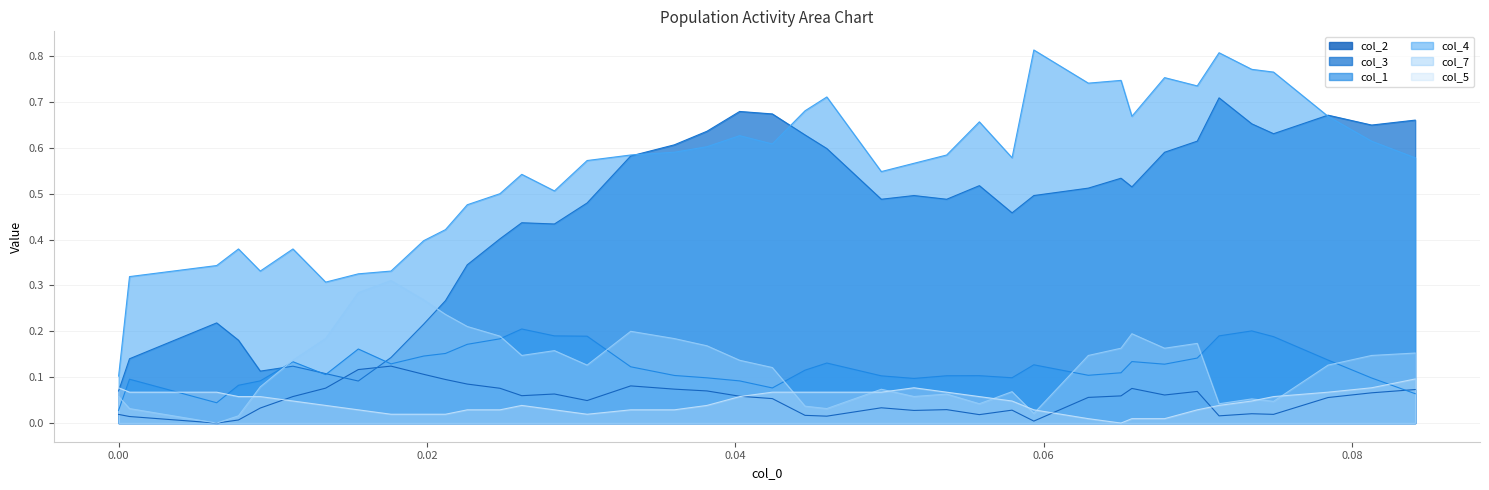

True or false: col_5 and col_4 intersect in this chart.

False